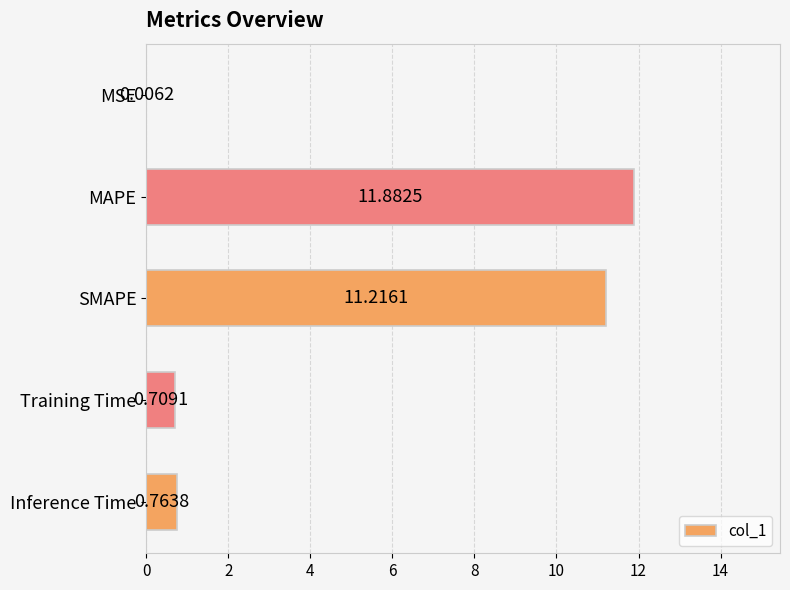

What is the sum of all values?

24.6